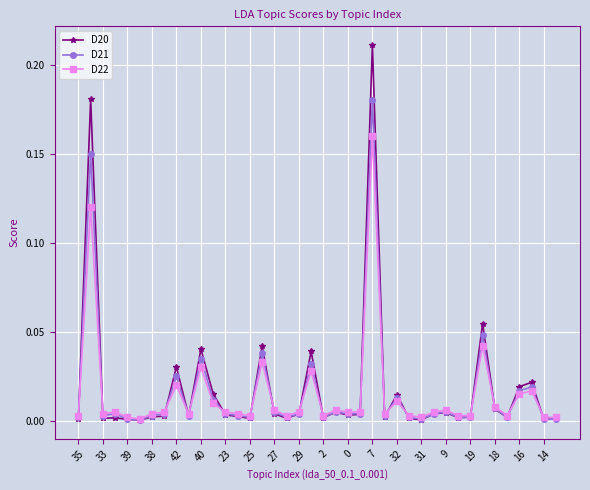

Rank the series by their maximum value, from highest to lowest.

D20, D21, D22